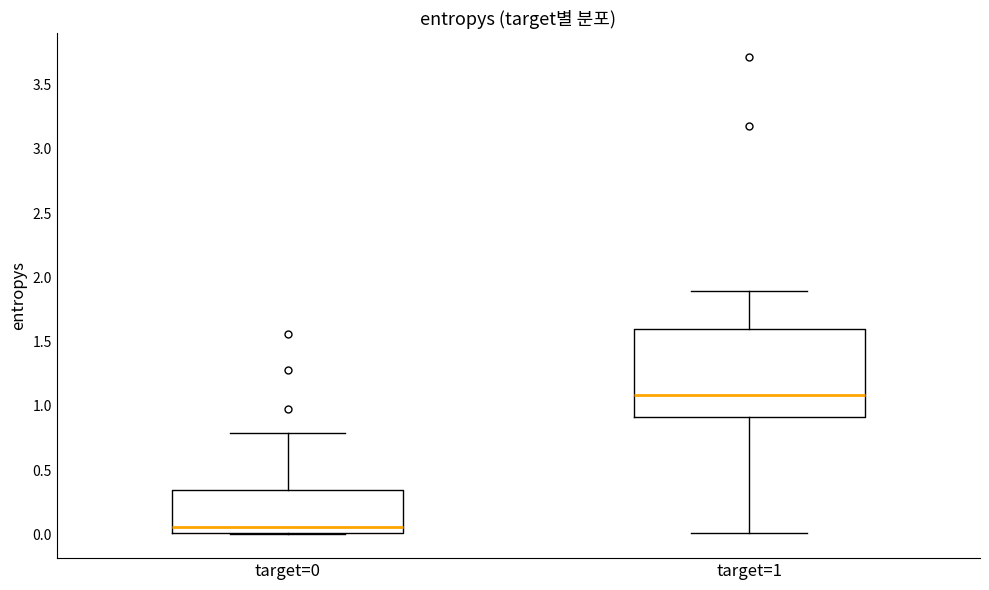

Which box is the tallest, from its lower edge to its upper edge?

target=1